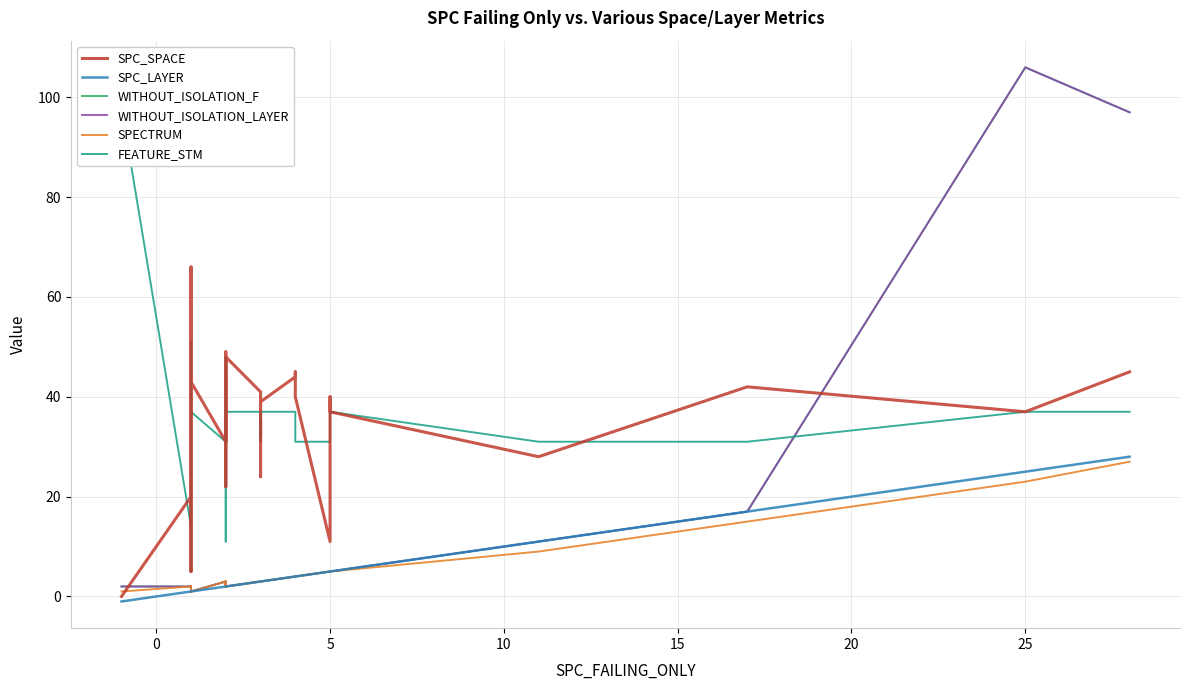

True or false: WITHOUT_ISOLATION_LAYER and SPC_LAYER intersect in this chart.

False